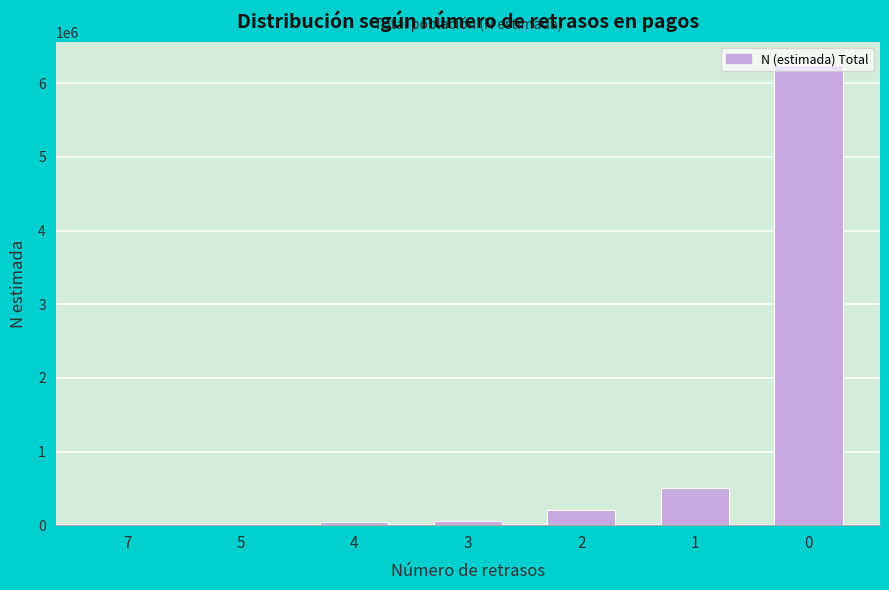

The value at 1 is 732674. True or false?

False